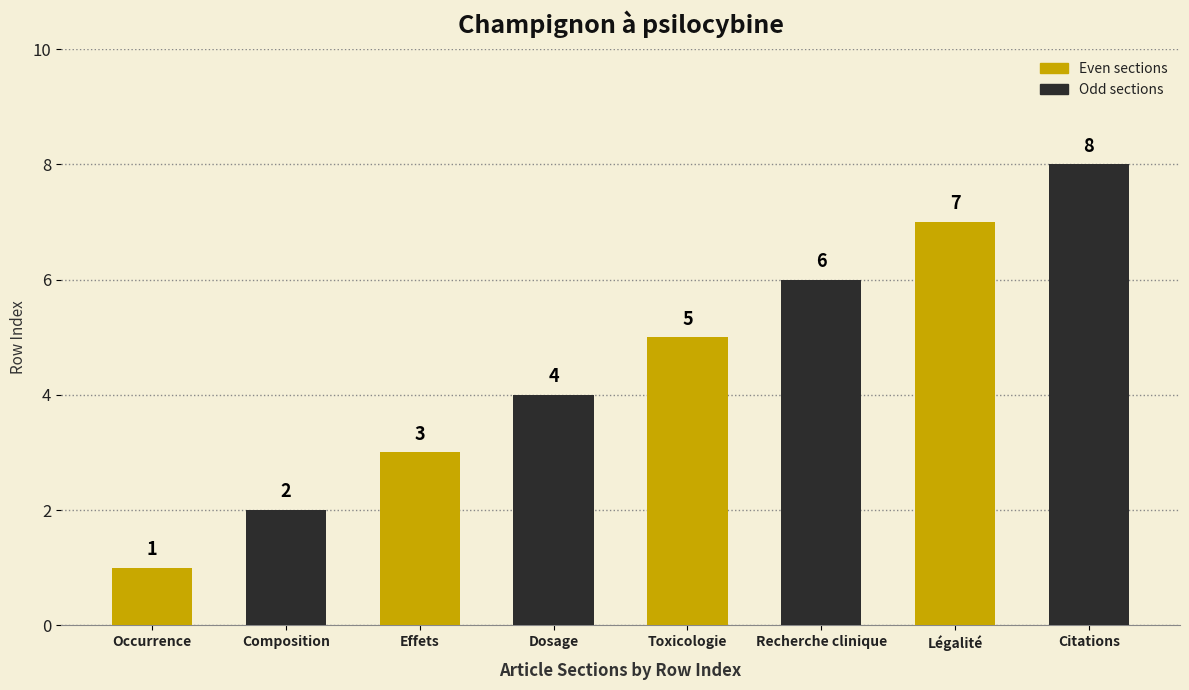

What is the maximum value for Odd sections?

8